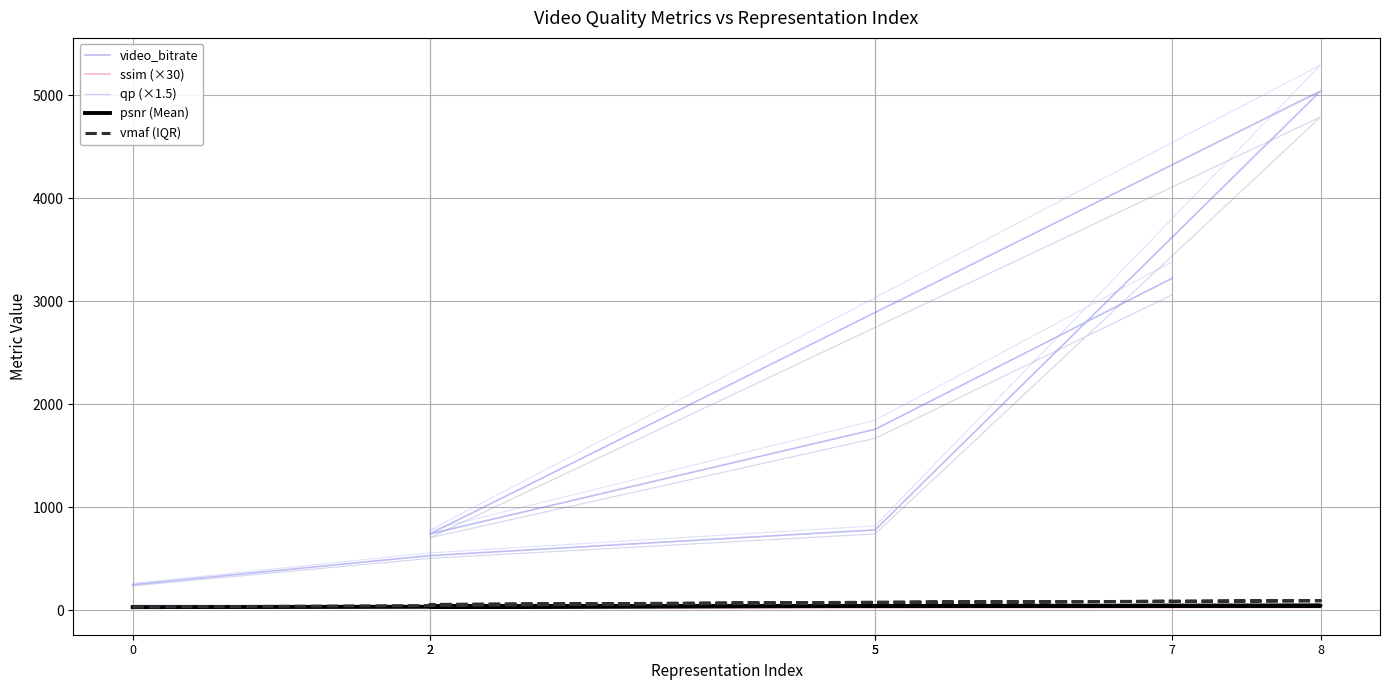

At which label is psnr (Mean) closest to 38?

2